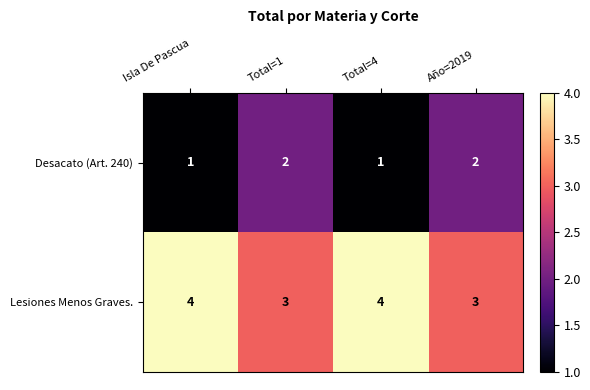

Is the value of Lesiones Menos Graves. at Total=4 greater than the value of Desacato (Art. 240) at Total=1?

Yes